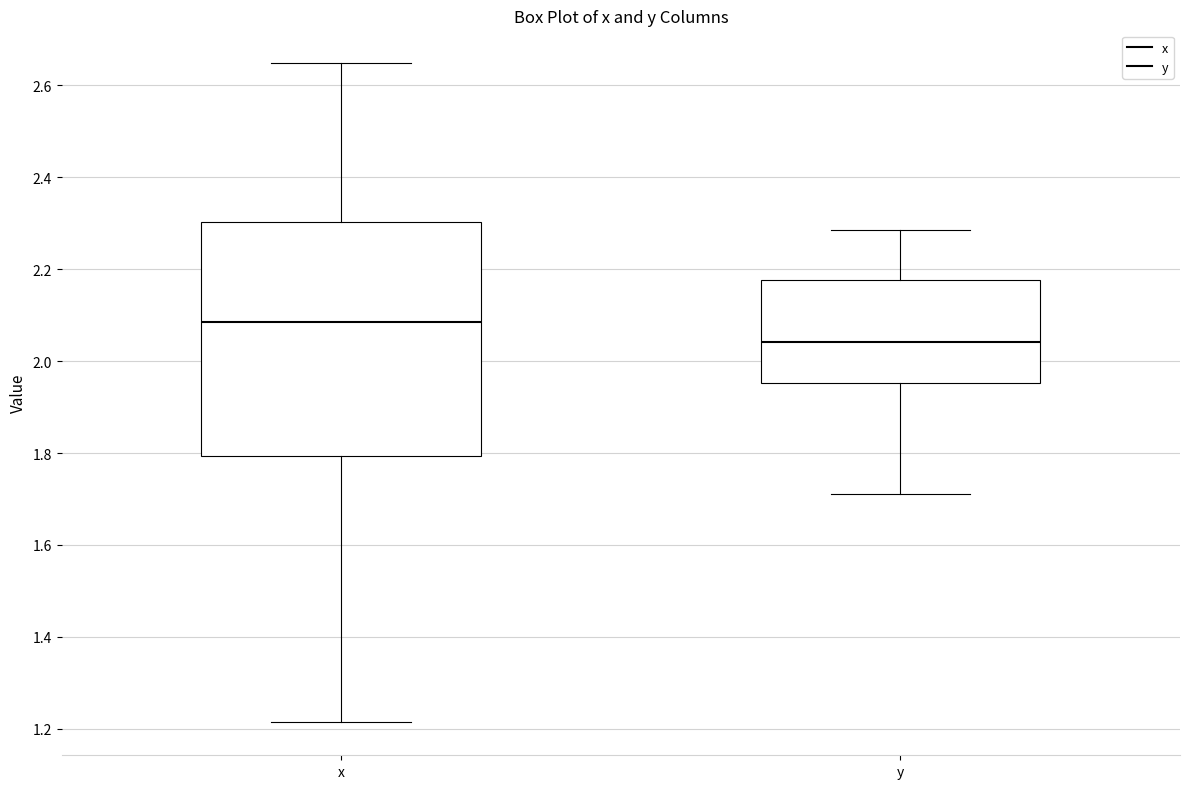

Where does the upper whisker of the box for x end on the y-axis? The values are not printed on the chart, so give them approximately, as read against the axis.

2.64